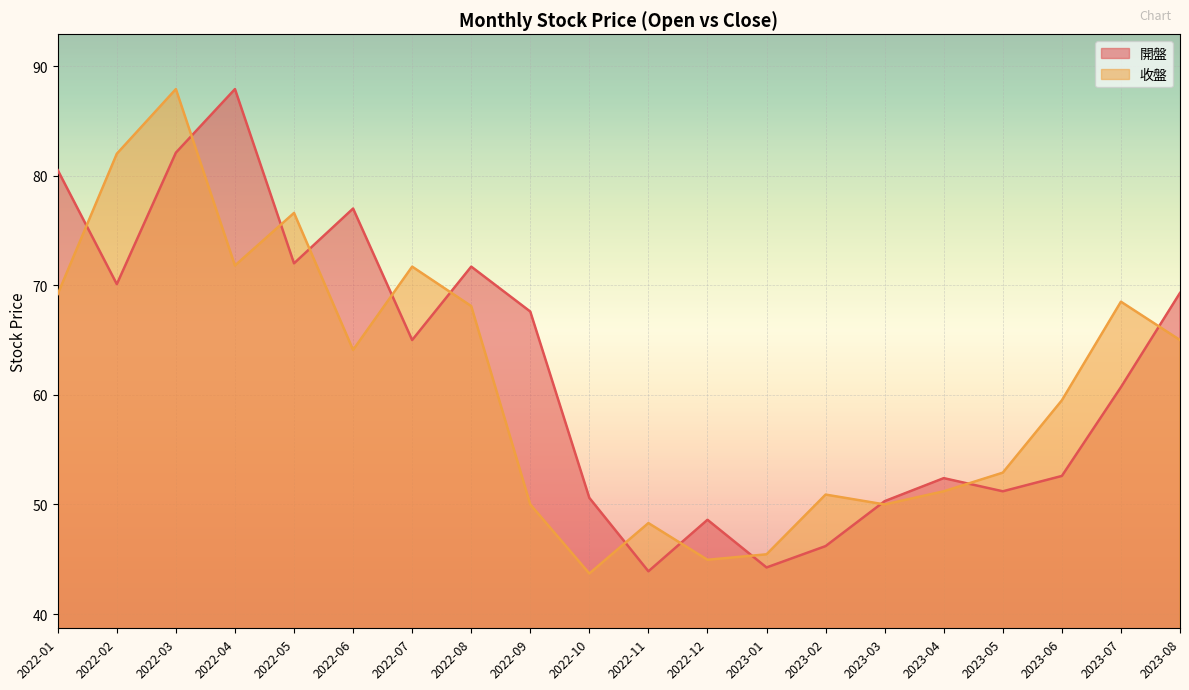

What is the difference between the 收盤 values at 2023-07 and 2022-02?

13.5